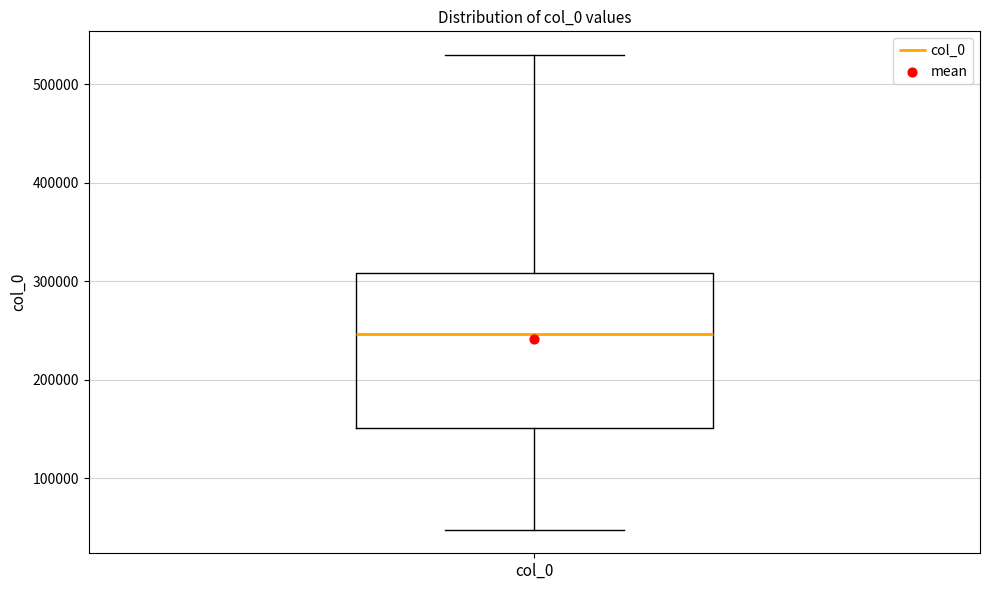

Read this box plot against the y-axis: the position of the median line, the range covered by the box, and the ends of both whiskers. The values are not printed on the chart, so give them approximately, as read against the axis.

median 250000, box 150000 to 310000, whiskers 50000 to 530000